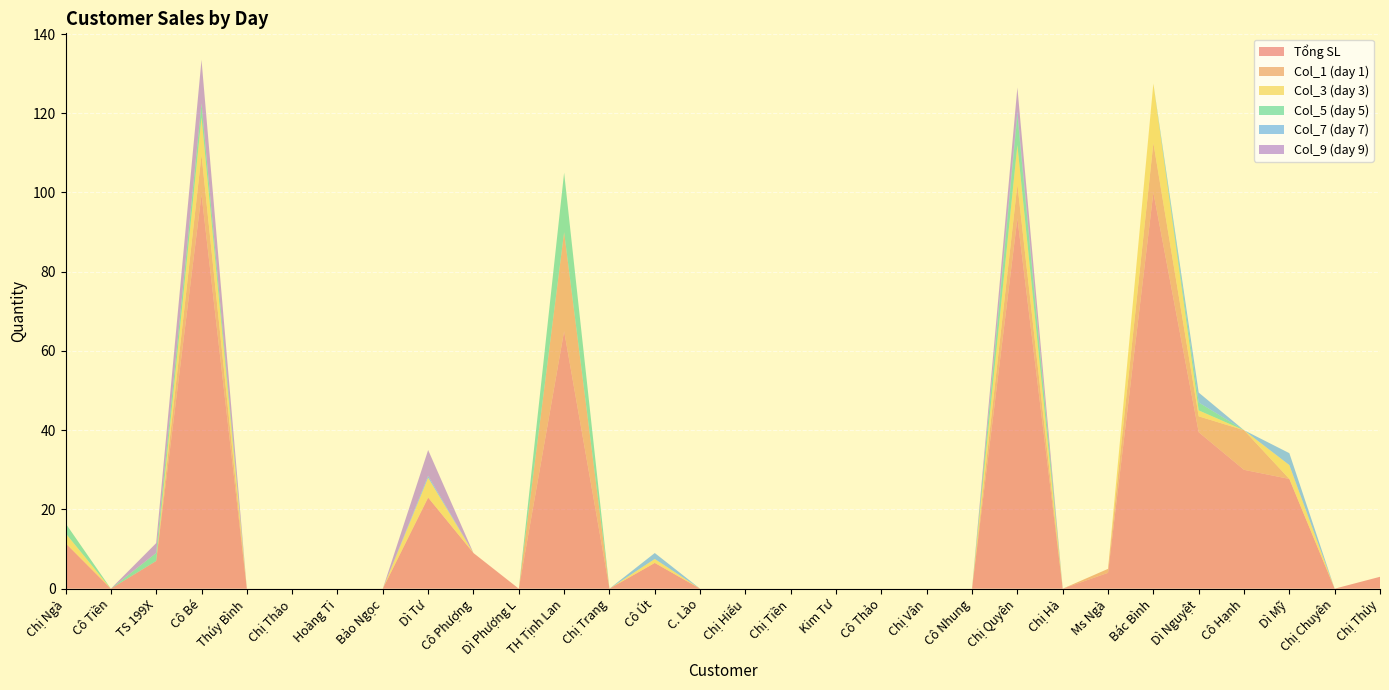

Reading left to right, extract all data points from this chart.

Tổng SL: 11.5	0.0	7.0	99.5	0.0	0.0	0.0	0.0	23.0	9.0	0.0	65.0	0.0	6.5	0.0	0.0	0.0	0.0	0.0	0.0	0.0	93.5	0.0	4.0	100.0	39.5	30.0	27.7	0.0	3.0
Col_1 (day 1): 0.0	0.0	0.0	10.0	0.0	0.0	0.0	0.0	0.0	0.0	0.0	25.0	0.0	0.0	0.0	0.0	0.0	0.0	0.0	0.0	0.0	8.5	0.0	1.0	12.5	4.0	10.0	0.0	0.0	0.0
Col_3 (day 3): 2.5	0.0	0.0	9.5	0.0	0.0	0.0	0.0	5.0	0.0	0.0	0.0	0.0	1.0	0.0	0.0	0.0	0.0	0.0	0.0	0.0	10.0	0.0	0.0	15.0	1.5	0.0	3.5	0.0	0.0
Col_5 (day 5): 2.5	0.0	2.0	3.5	0.0	0.0	0.0	0.0	0.0	0.0	0.0	15.0	0.0	0.0	0.0	0.0	0.0	0.0	0.0	0.0	0.0	7.5	0.0	0.0	0.0	2.0	0.0	0.0	0.0	0.0
Col_7 (day 7): 0.0	0.0	0.0	0.0	0.0	0.0	0.0	0.0	0.5	0.0	0.0	0.0	0.0	1.5	0.0	0.0	0.0	0.0	0.0	0.0	0.0	1.0	0.0	0.0	0.0	2.5	0.0	3.0	0.0	0.0
Col_9 (day 9): 0.0	0.0	2.5	11.0	0.0	0.0	0.0	0.0	6.5	0.0	0.0	0.0	0.0	0.0	0.0	0.0	0.0	0.0	0.0	0.0	0.0	6.0	0.0	0.0	0.0	0.0	0.0	0.0	0.0	0.0